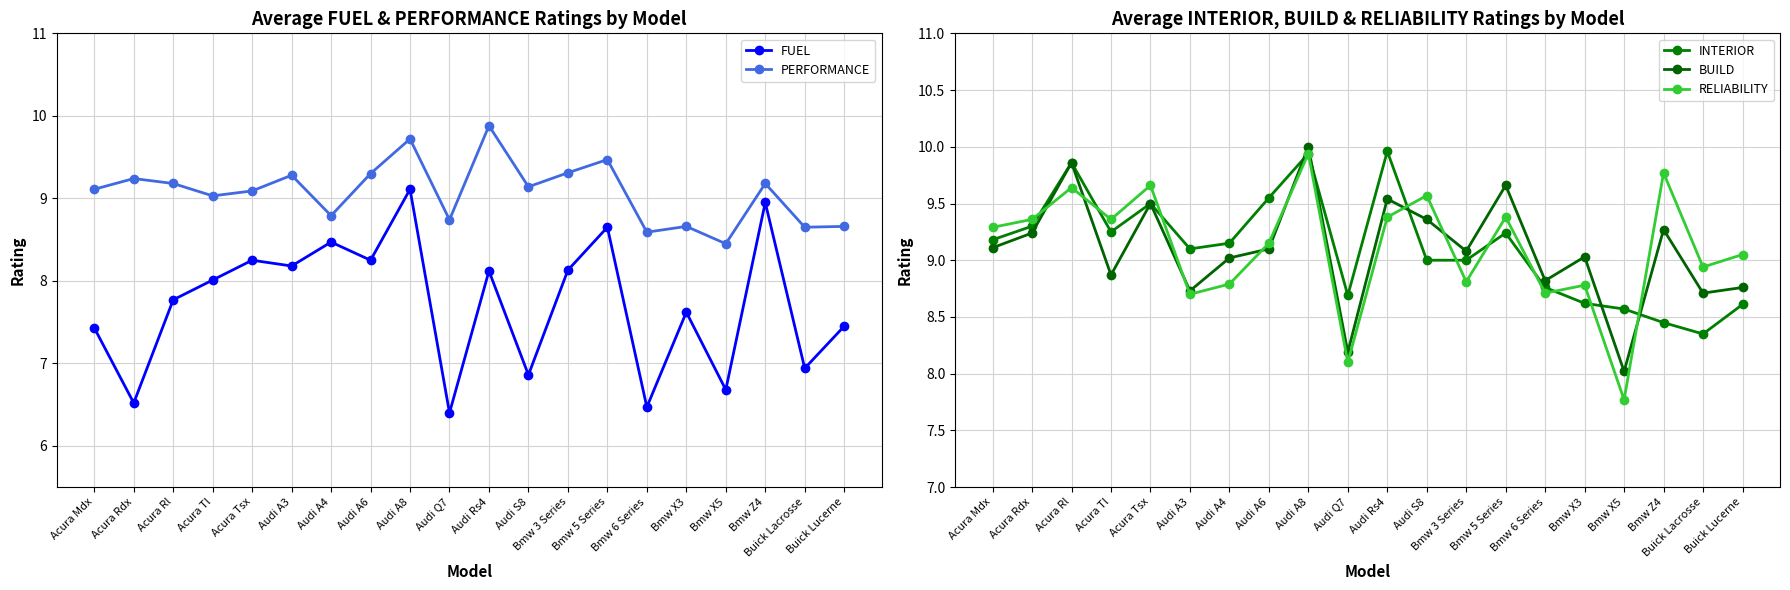

Which series has the largest range (max minus min)?

FUEL